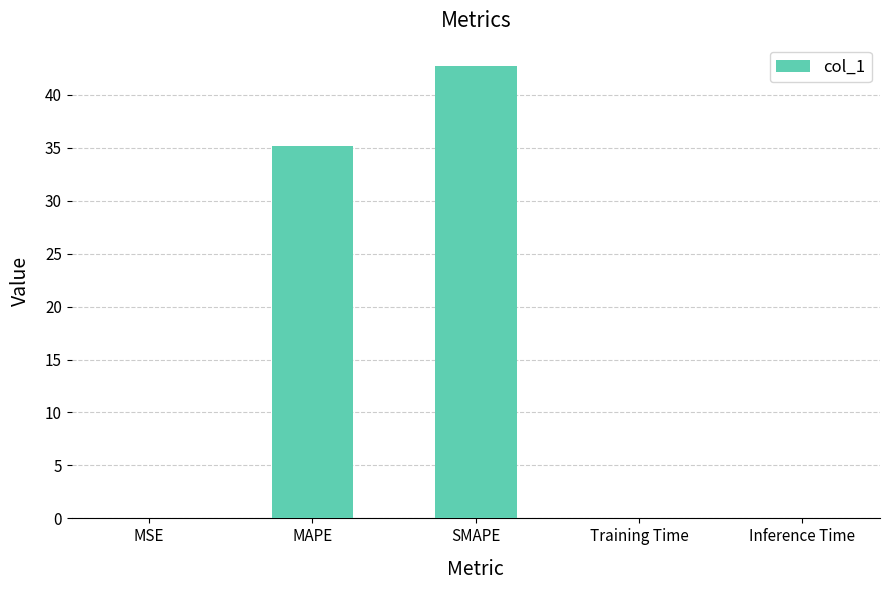

Between Training Time and SMAPE, which is larger?

SMAPE